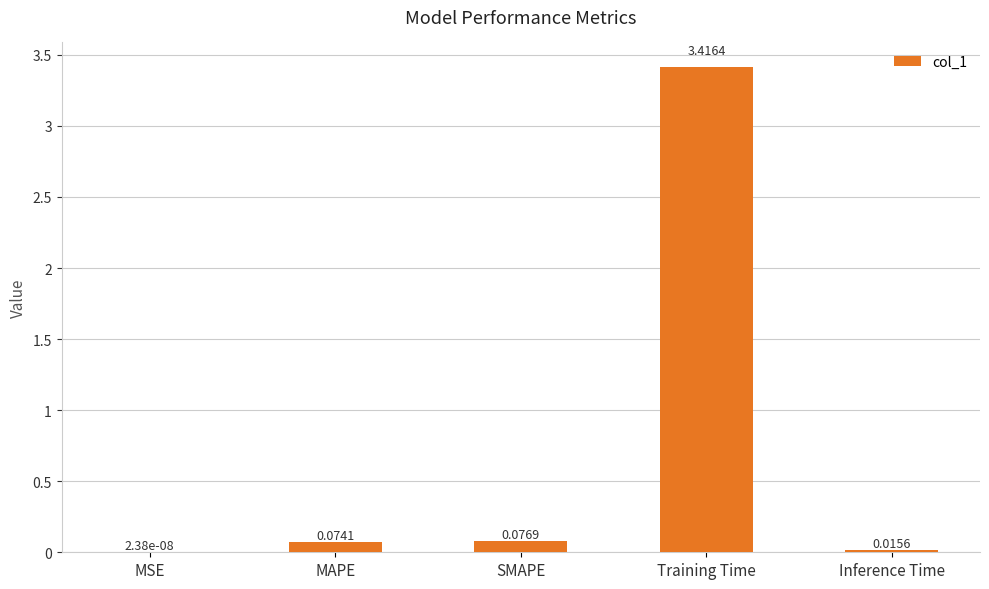

What is the greatest value displayed?

3.4